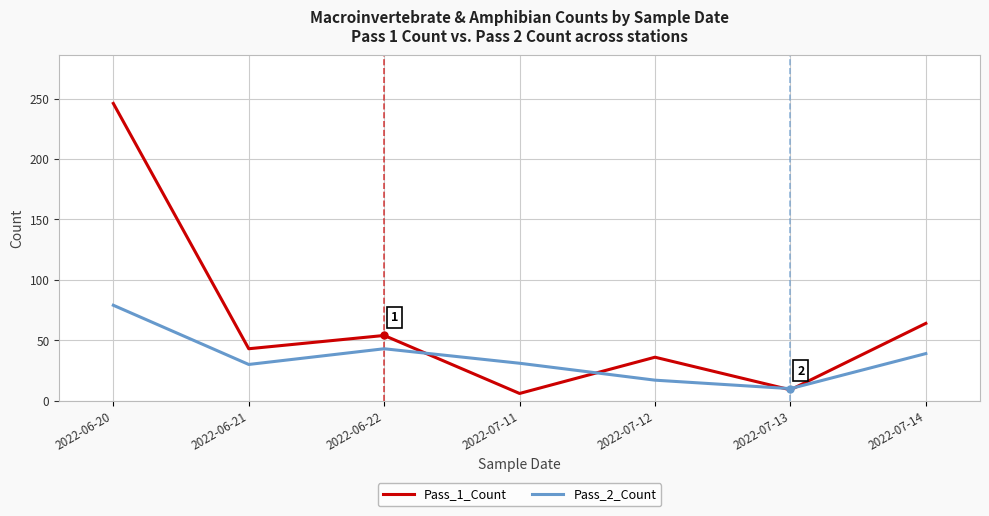

Which category has the highest value across all series?

2022-06-20